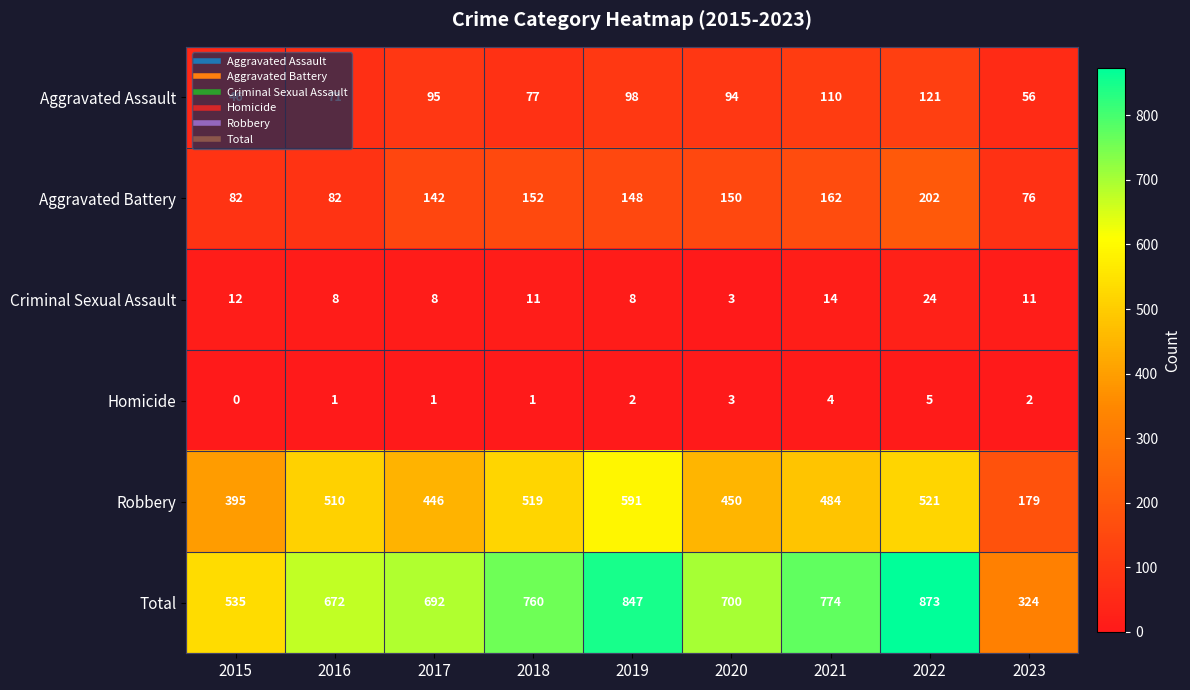

Where is Robbery nearest to the value 385?

2015